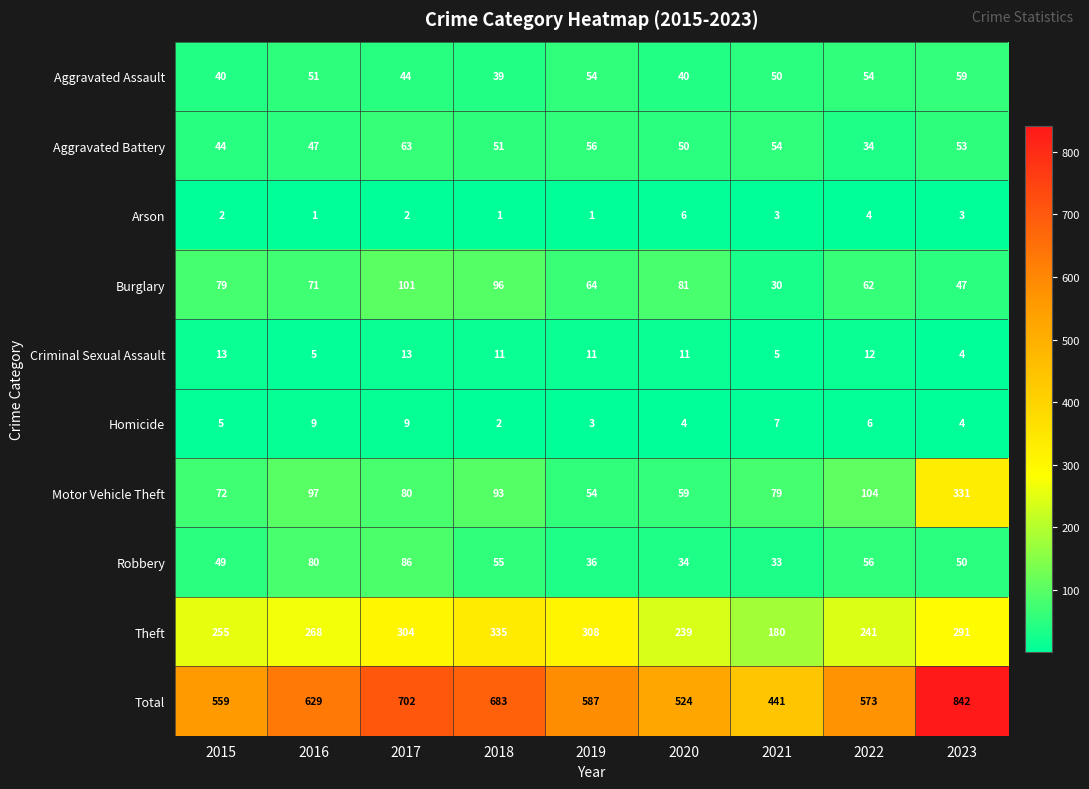

Which series has the largest range (max minus min)?

Total